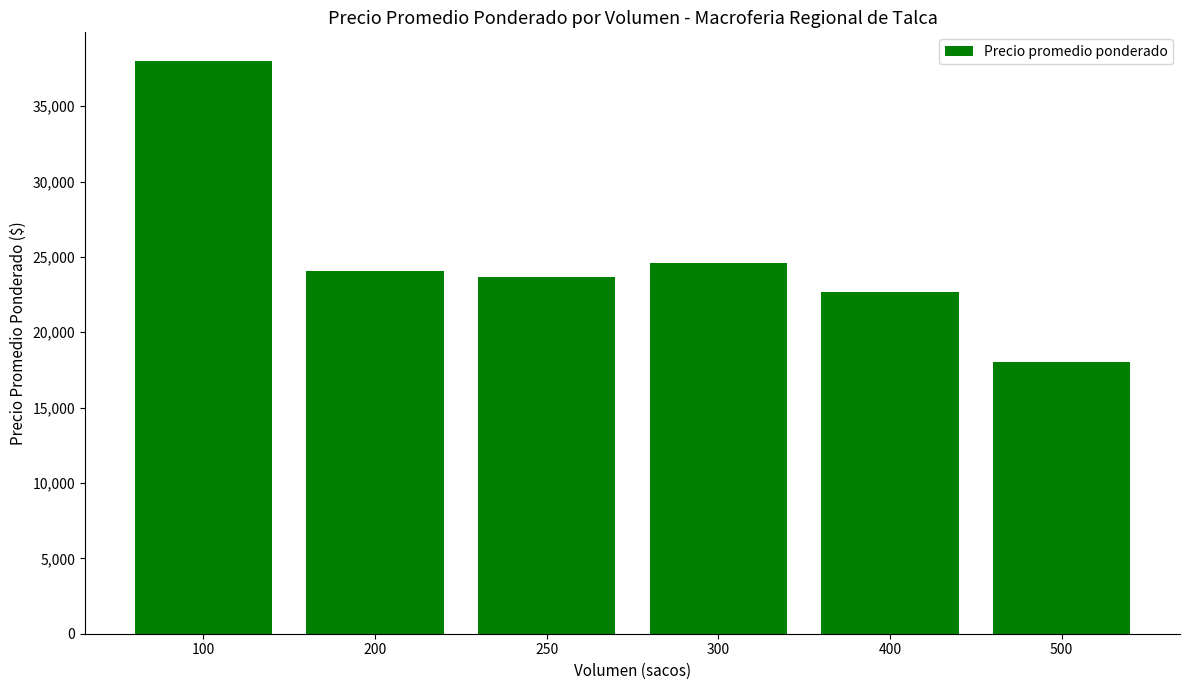

Reading left to right, list all the values displayed in this chart.

100=38000	200=24059	250=23667	300=24606	400=22667	500=18000